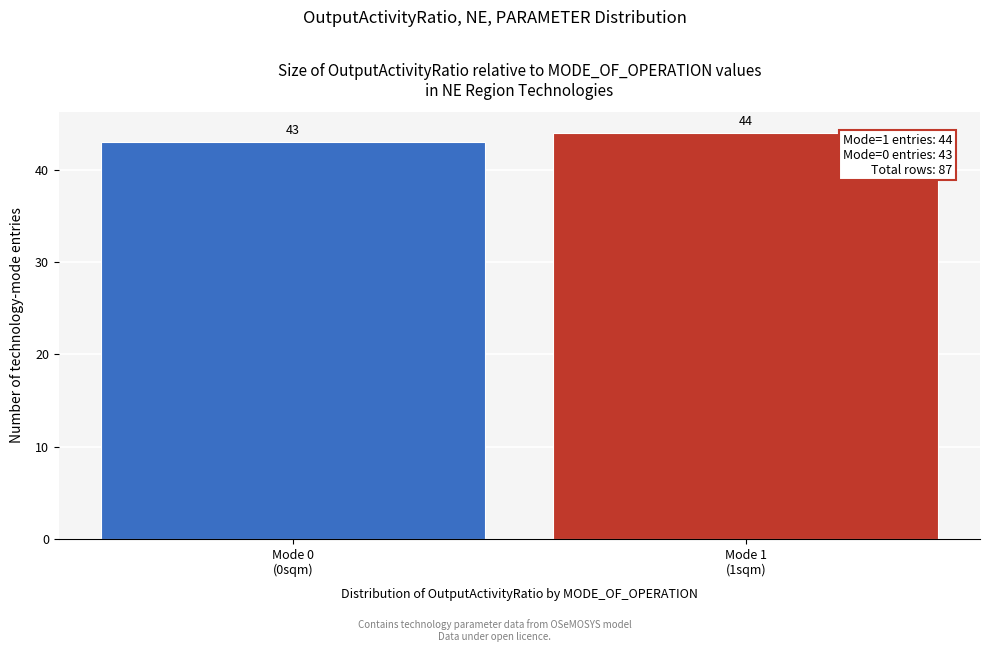

Reading left to right, what are all the values shown in this chart?

43	44